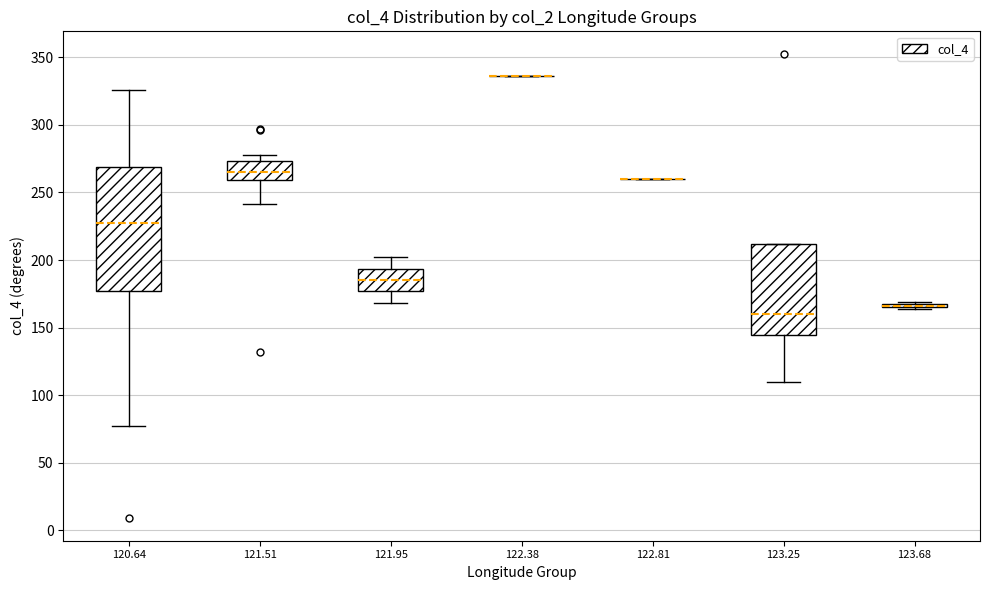

Comparing the boxes themselves (not the whiskers), which one is the tallest?

120.64